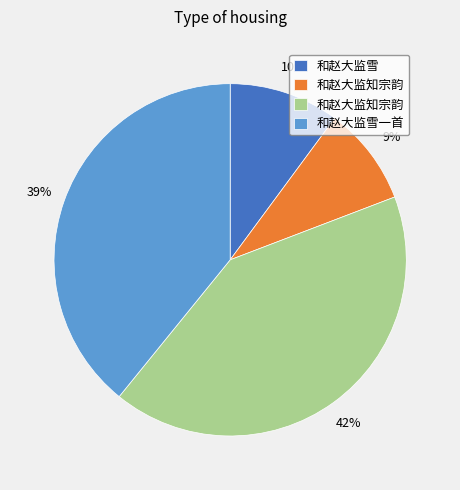

Is there a majority slice in this chart?

No